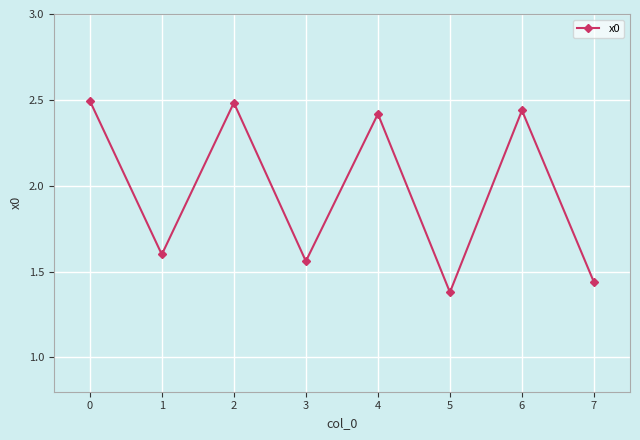

The chart shows a value of 4.3 at 4. True or false?

False